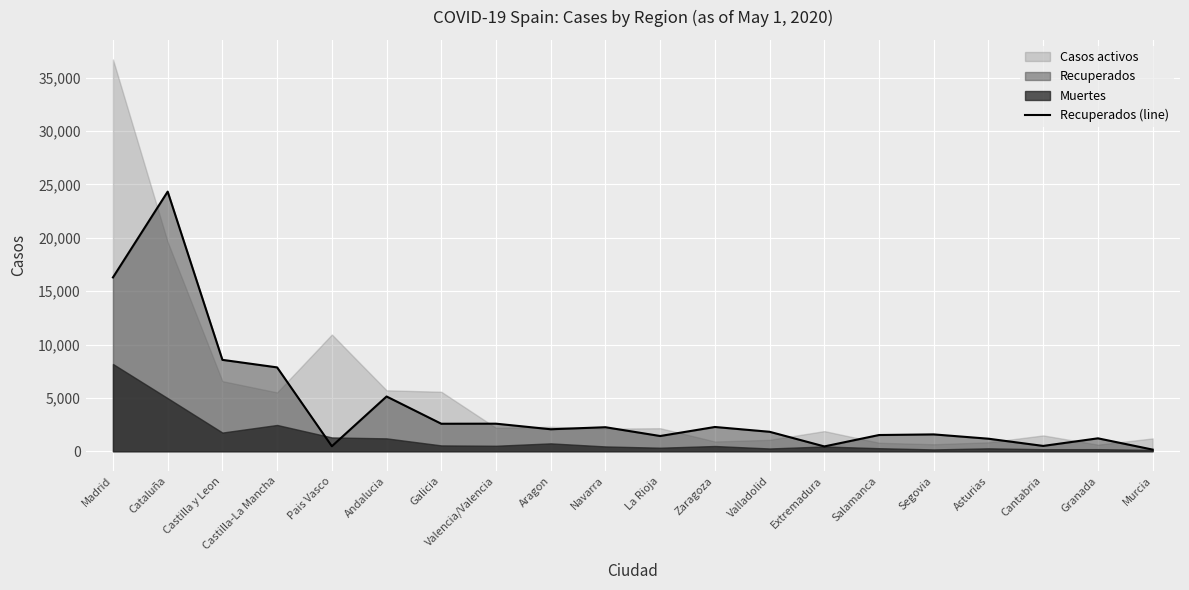

Which label corresponds to the smallest value in the chart?

Murcia